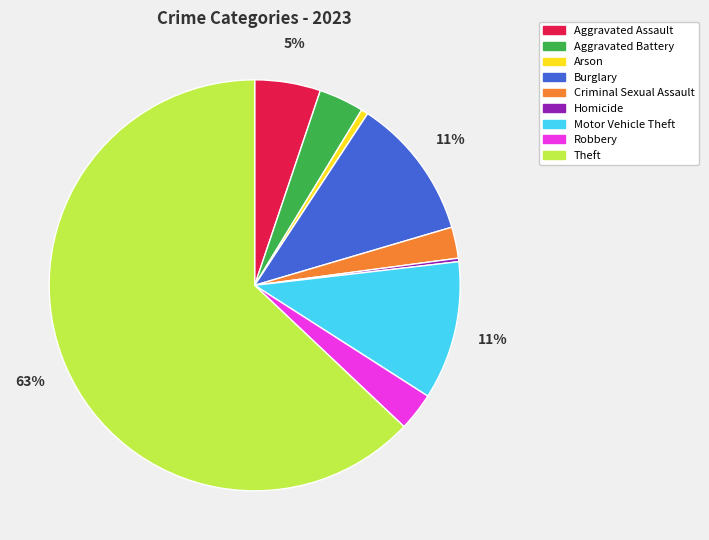

Which slice is the largest?

Theft